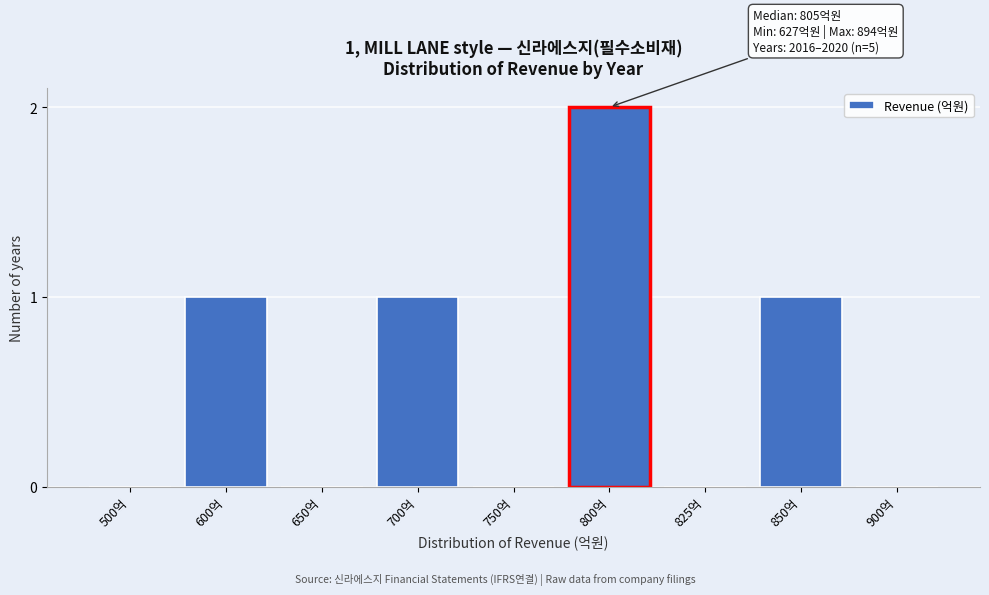

Reading left to right, extract all data points from this chart.

500억=0	600억=1	650억=0	700억=1	750억=0	800억=2	825억=0	850억=1	900억=0